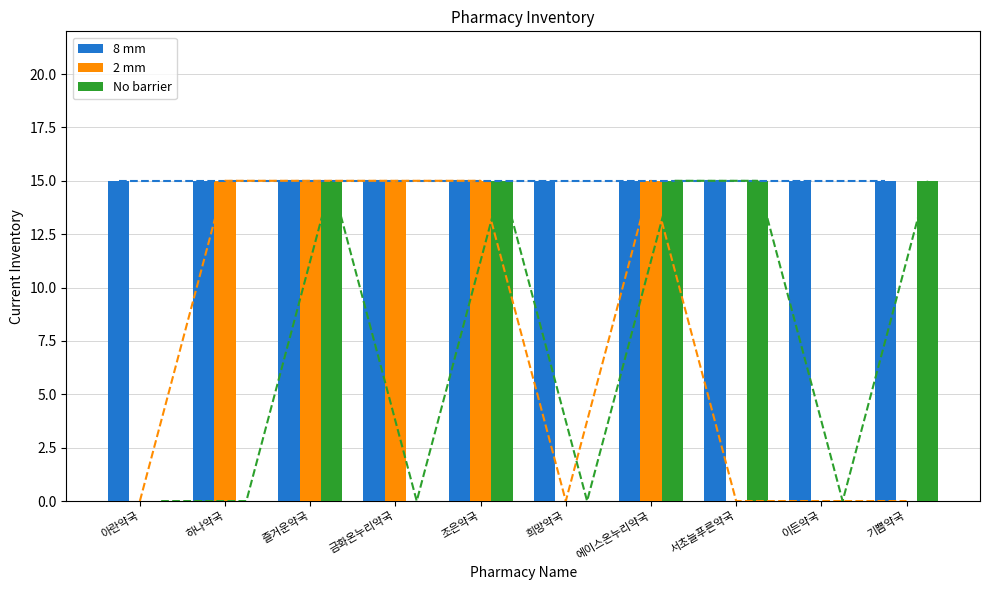

What is the label of the 3rd bar from the left?

즐거운약국